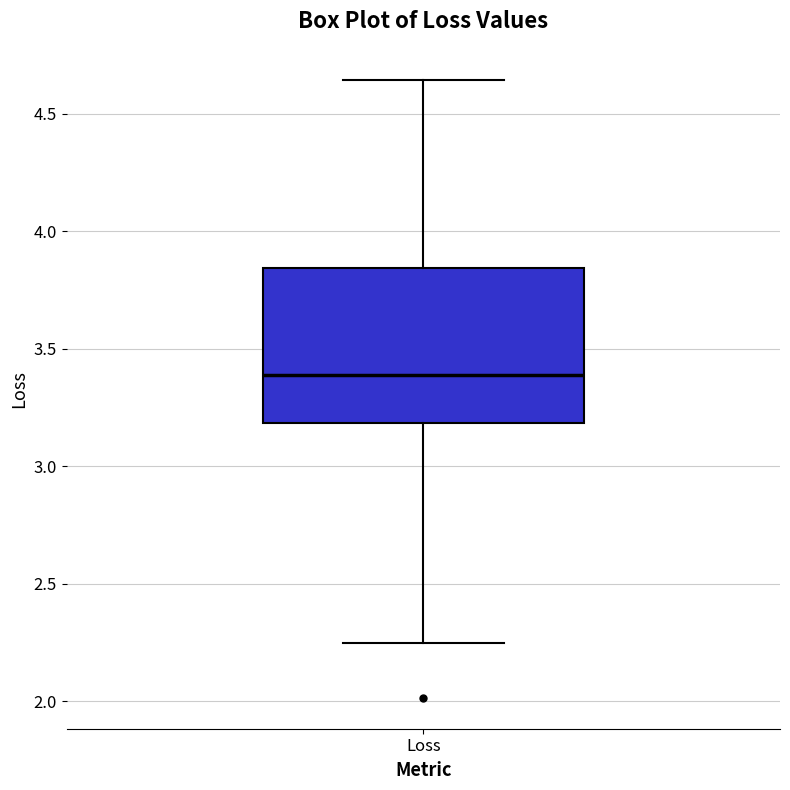

Transcribe this box plot: give where the median line is, the range the box spans, and where the two whiskers end, as read against the y-axis. The values are not printed on the chart, so give them approximately, as read against the axis.

median 3.40, box 3.20 to 3.85, whiskers 2.25 to 4.65